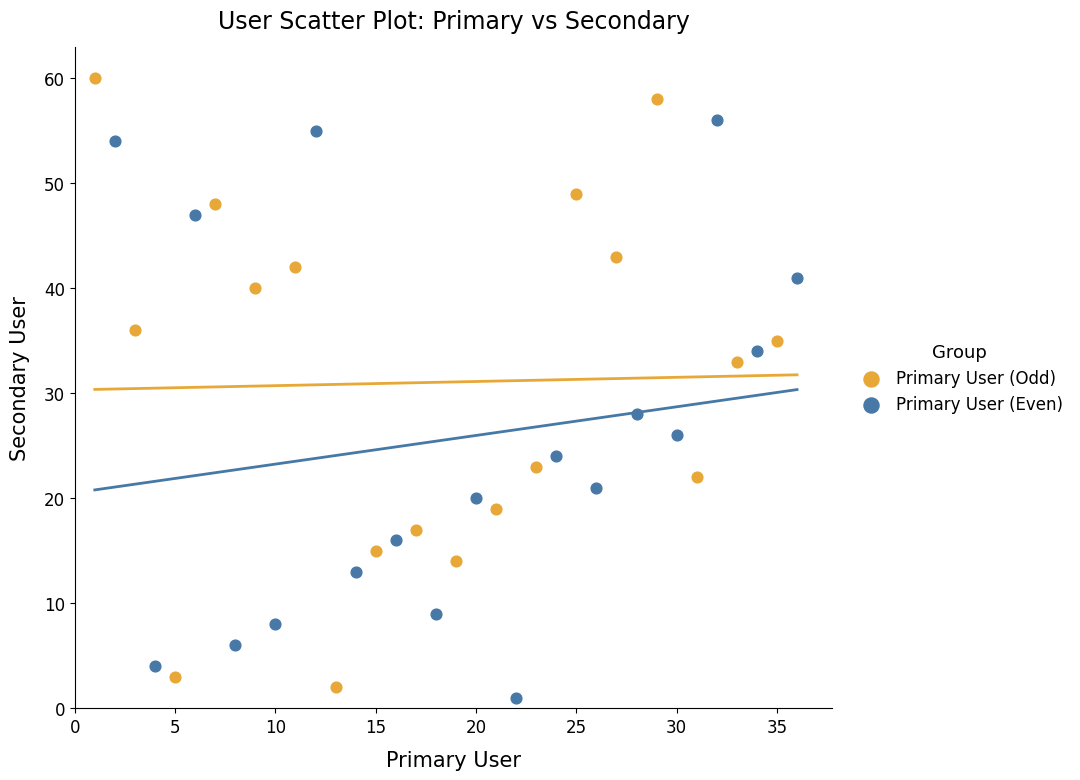

Which series contains the lowest Y value?

Primary User (Even)